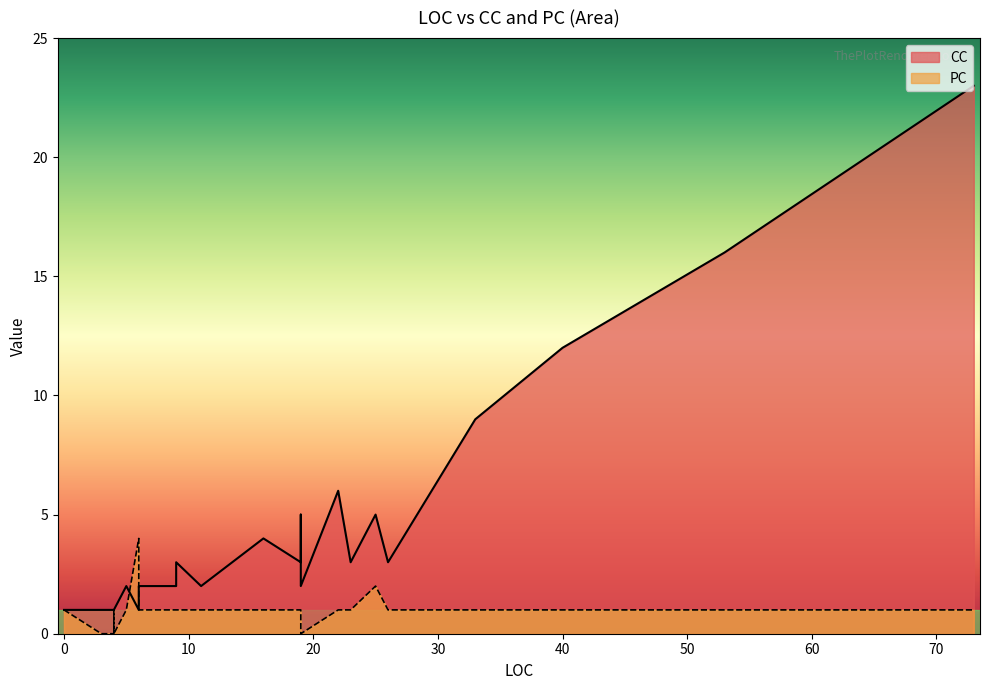

The value of PC at 3 is 3. True or false?

False